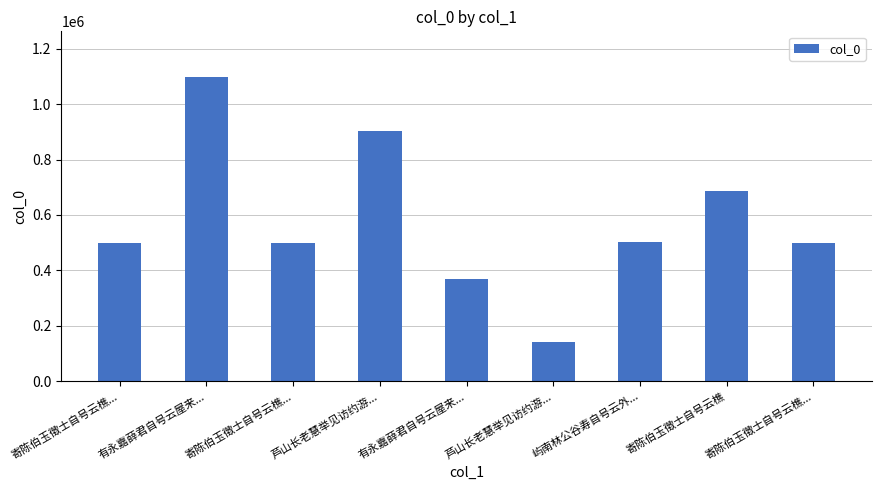

Count the number of categories in the chart.

9